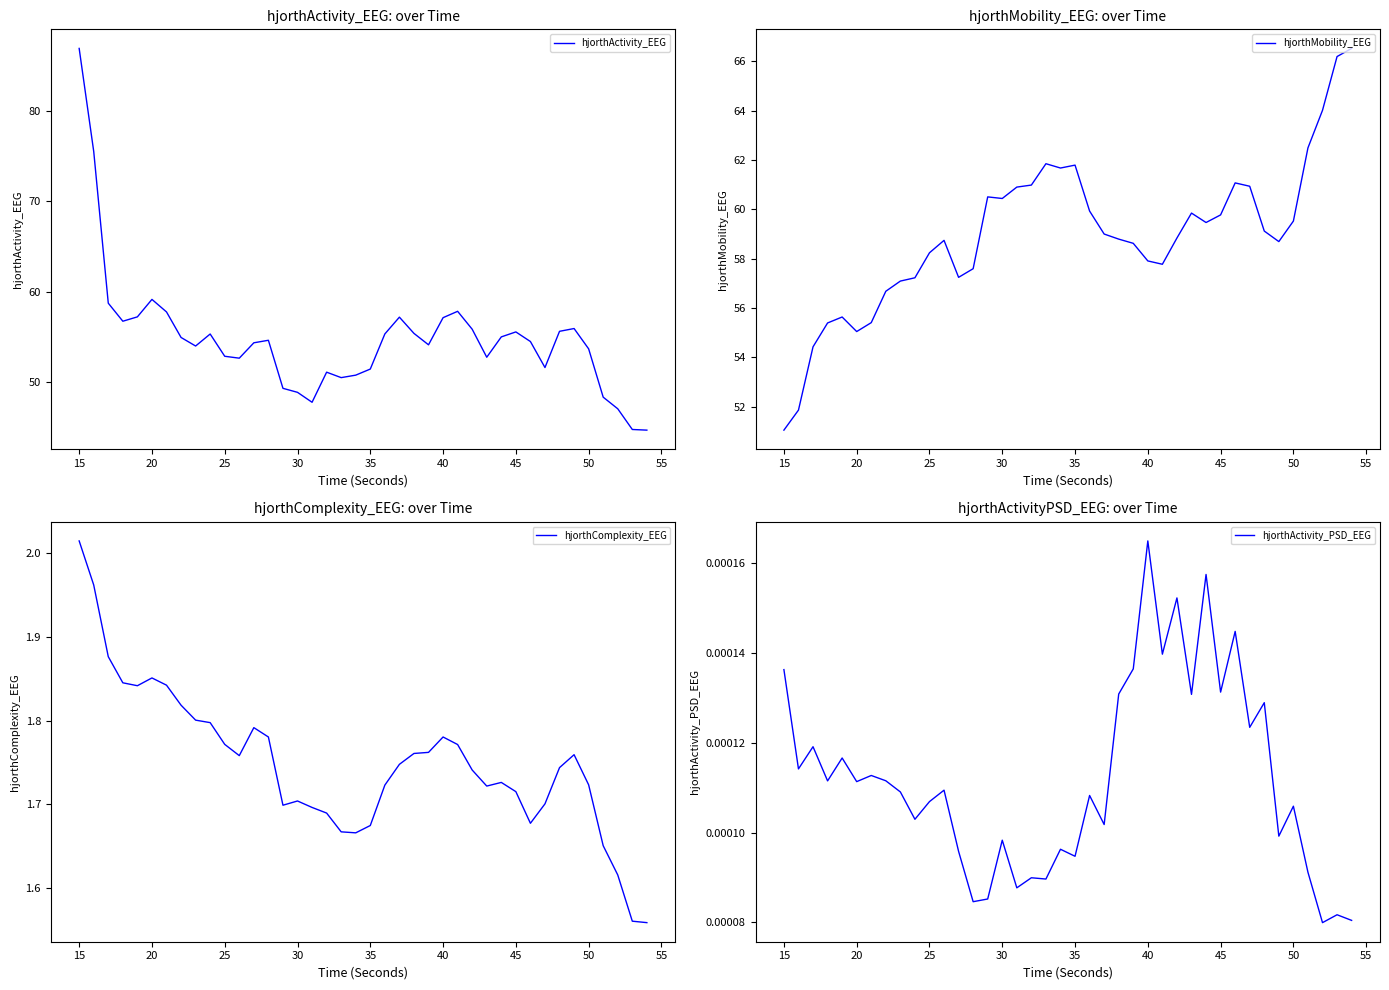

Reading left to right, extract all data points from this chart.

hjorthActivity_EEG: 87.0	75.5	58.7	56.7	57.2	59.1	57.8	54.9	54.0	55.3	52.8	52.6	54.3	54.6	49.3	48.8	47.7	51.1	50.5	50.7	51.4	55.3	57.2	55.4	54.1	57.1	57.8	55.8	52.7	55.0	55.5	54.5	51.6	55.6	55.9	53.7	48.3	47.0	44.7	44.6
hjorthMobility_EEG: 51.0	51.9	54.4	55.4	55.6	55.0	55.4	56.7	57.1	57.2	58.2	58.7	57.2	57.6	60.5	60.4	60.9	61.0	61.8	61.7	61.8	59.9	59.0	58.8	58.6	57.9	57.8	58.8	59.8	59.5	59.8	61.1	60.9	59.1	58.7	59.5	62.5	64.0	66.2	66.5
hjorthComplexity_EEG: 2.0	2.0	1.9	1.8	1.8	1.9	1.8	1.8	1.8	1.8	1.8	1.8	1.8	1.8	1.7	1.7	1.7	1.7	1.7	1.7	1.7	1.7	1.7	1.8	1.8	1.8	1.8	1.7	1.7	1.7	1.7	1.7	1.7	1.7	1.8	1.7	1.7	1.6	1.6	1.6
hjorthActivity_PSD_EEG: 0.0	0.0	0.0	0.0	0.0	0.0	0.0	0.0	0.0	0.0	0.0	0.0	0.0	0.0	0.0	0.0	0.0	0.0	0.0	0.0	0.0	0.0	0.0	0.0	0.0	0.0	0.0	0.0	0.0	0.0	0.0	0.0	0.0	0.0	0.0	0.0	0.0	0.0	0.0	0.0